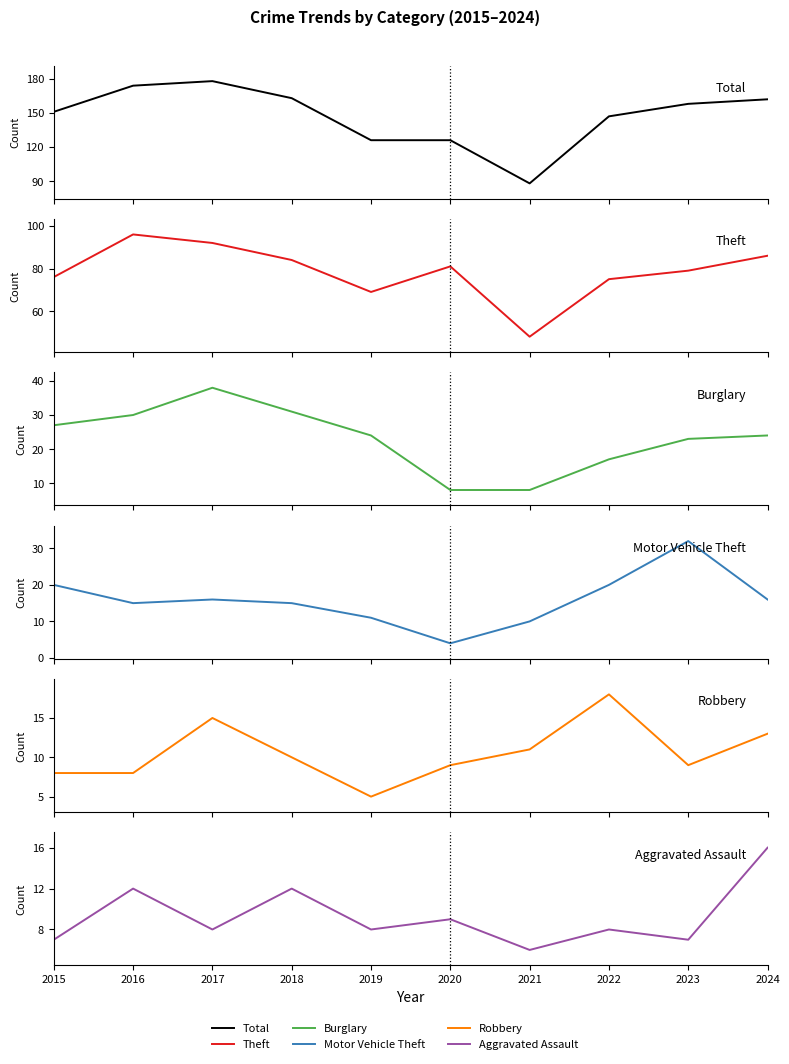

What is the value of the Aggravated Assault point at the 5th from the left?

8